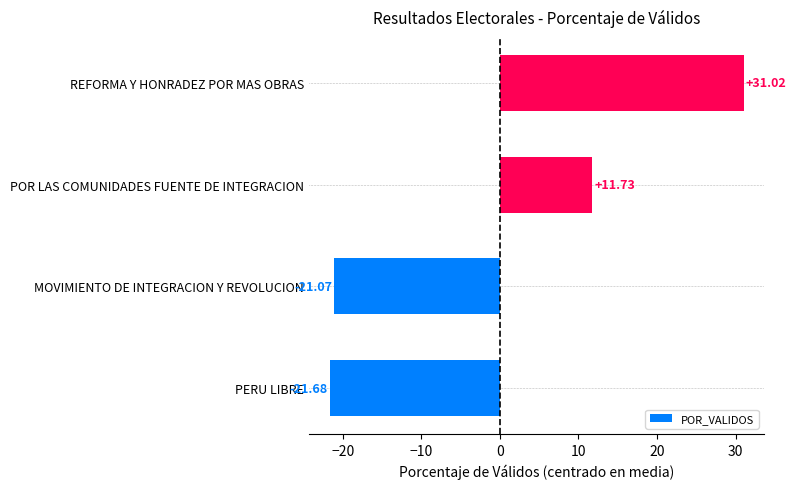

Rank the categories by value from highest to lowest.

REFORMA Y HONRADEZ POR MAS OBRAS, POR LAS COMUNIDADES FUENTE DE INTEGRACION, MOVIMIENTO DE INTEGRACION Y REVOLUCION, PERU LIBRE